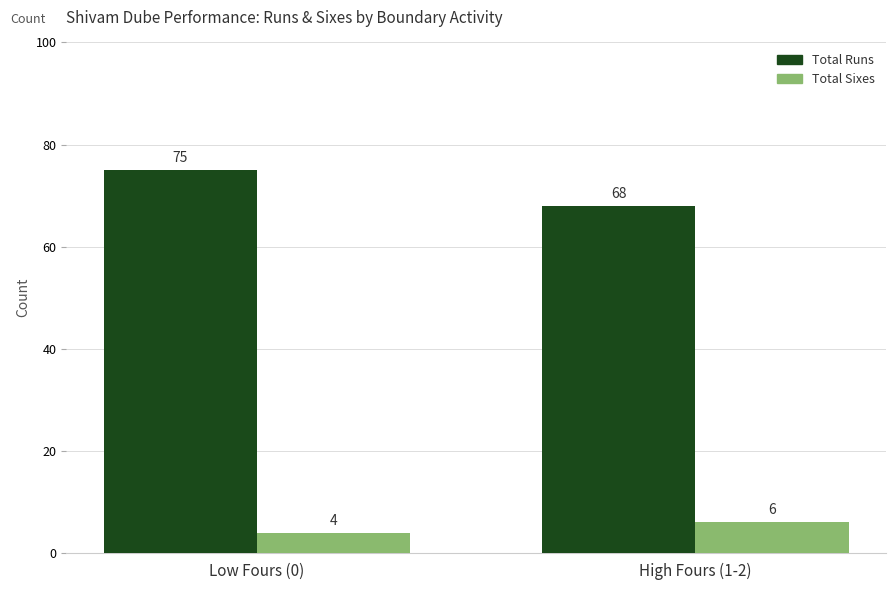

Rank the series at Low Fours (0) from lowest to highest value.

Total Sixes, Total Runs